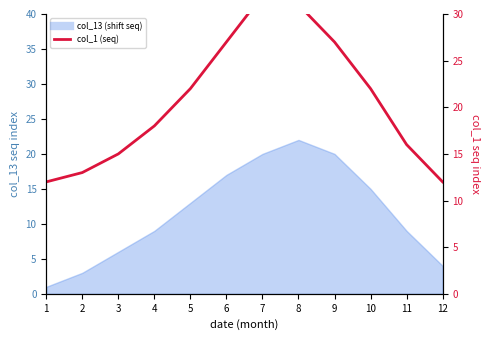

Reading right to left, extract all data points from this chart.

12=12	11=16	10=22	9=27	8=31	7=32	6=27	5=22	4=18	3=15	2=13	1=12